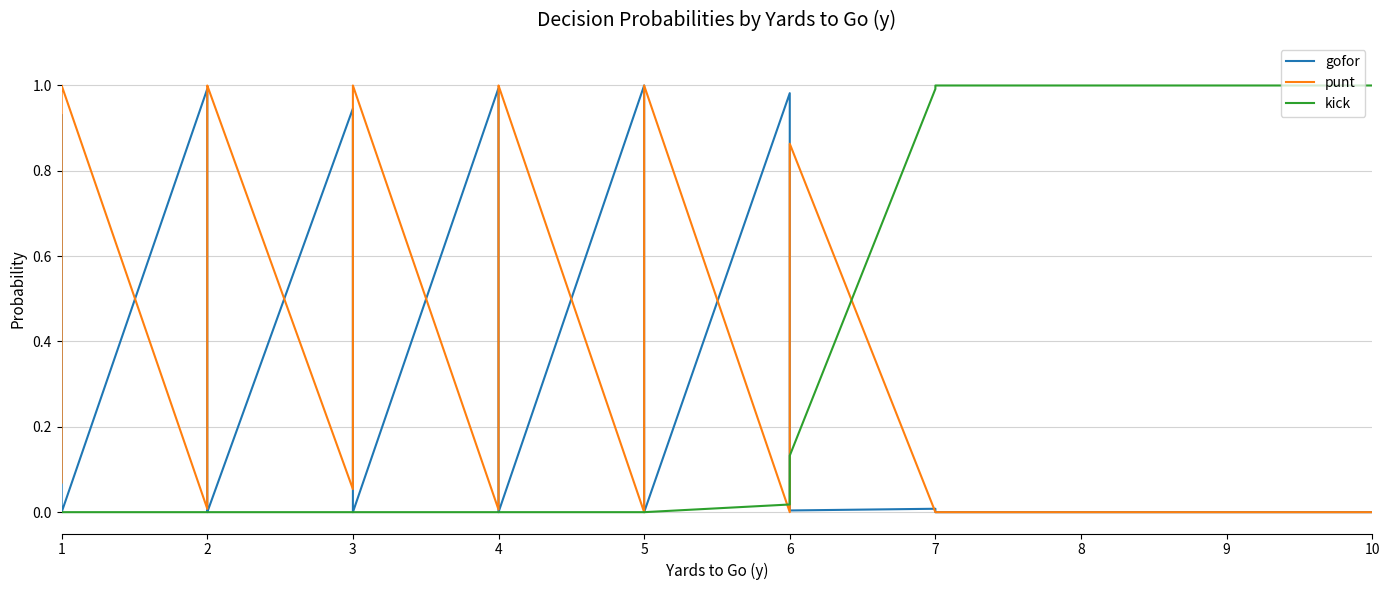

At which label is kick closest to 0?

1